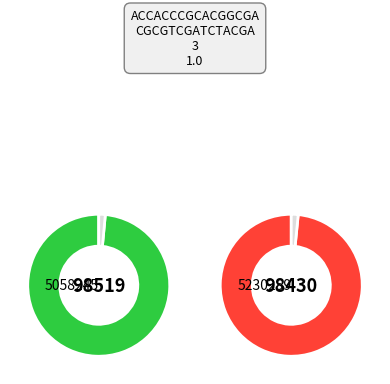

Count the number of slices in the pie.

2